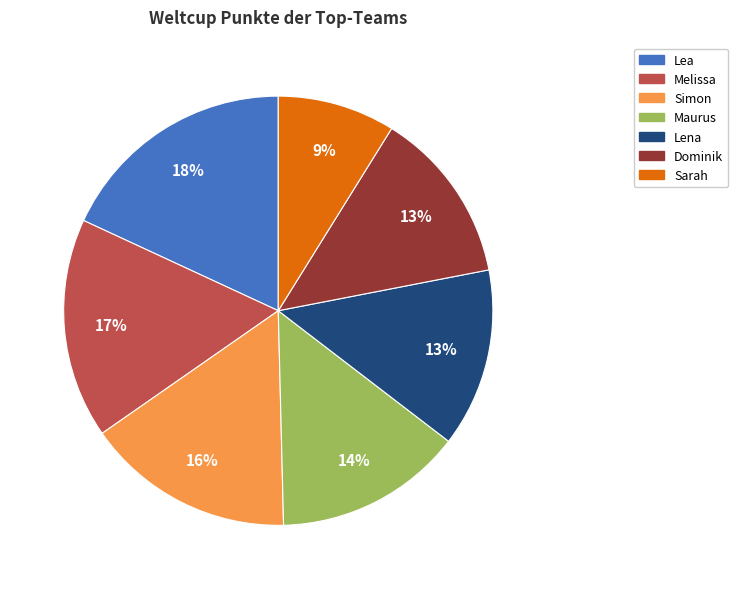

To the nearest percent, what percentage of the pie is Lea?

18%